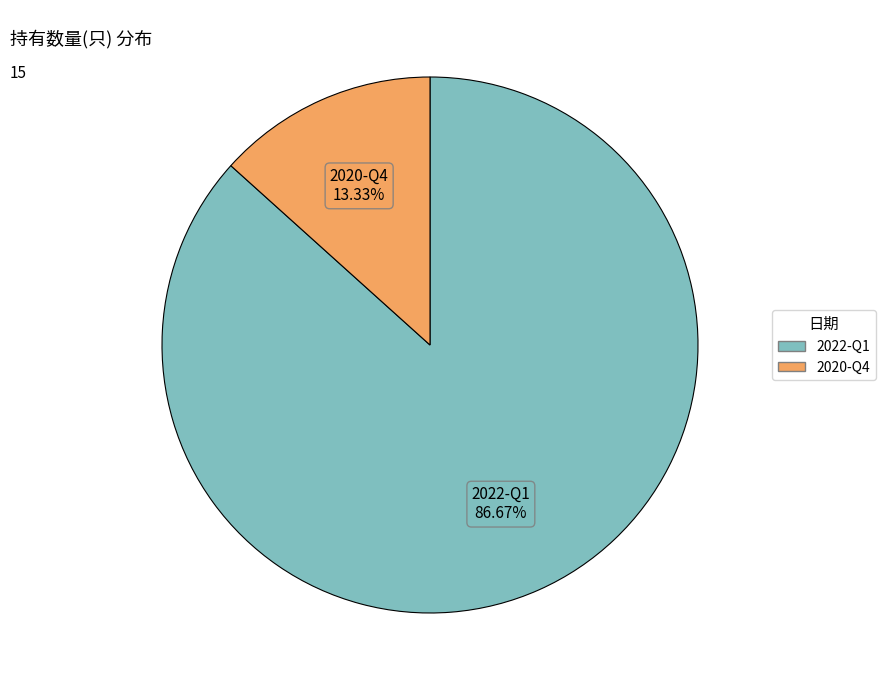

To the nearest percent, what portion does 2022-Q1 represent?

87%